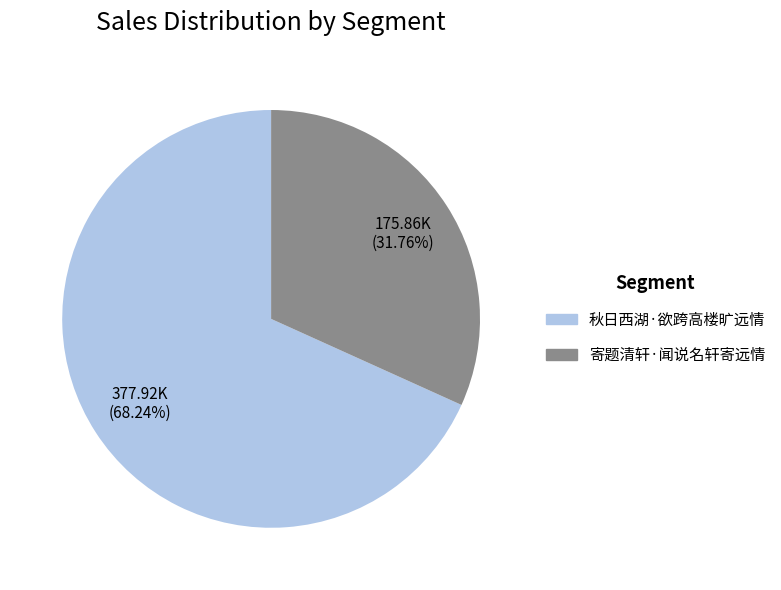

Rank the categories by value from lowest to highest.

寄题清轩·闻说名轩寄远情, 秋日西湖·欲跨高楼旷远情